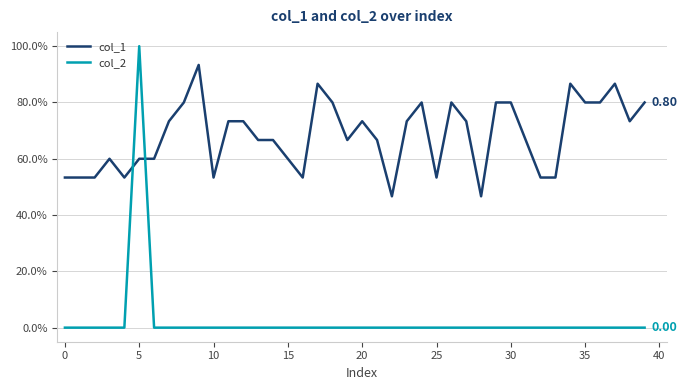

Which series ends up on top after the final intersection of col_1 and col_2?

col_1